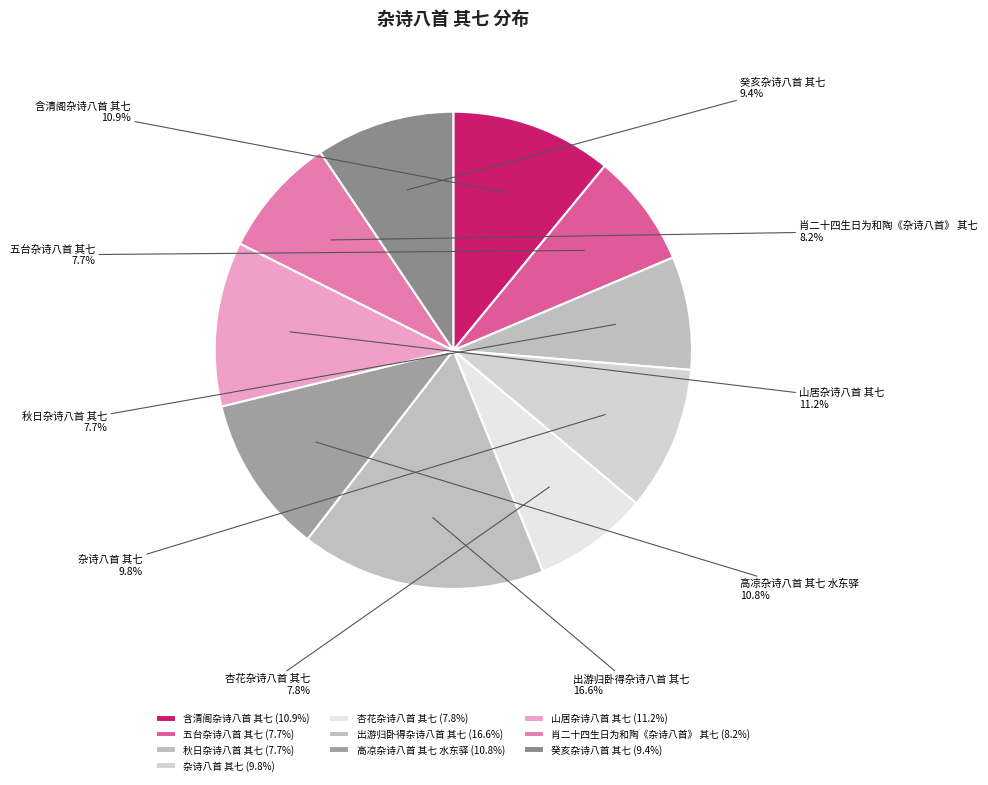

Which has a higher value, 高凉杂诗八首 其七 水东驿 or 肖二十四生日为和陶《杂诗八首》 其七?

高凉杂诗八首 其七 水东驿